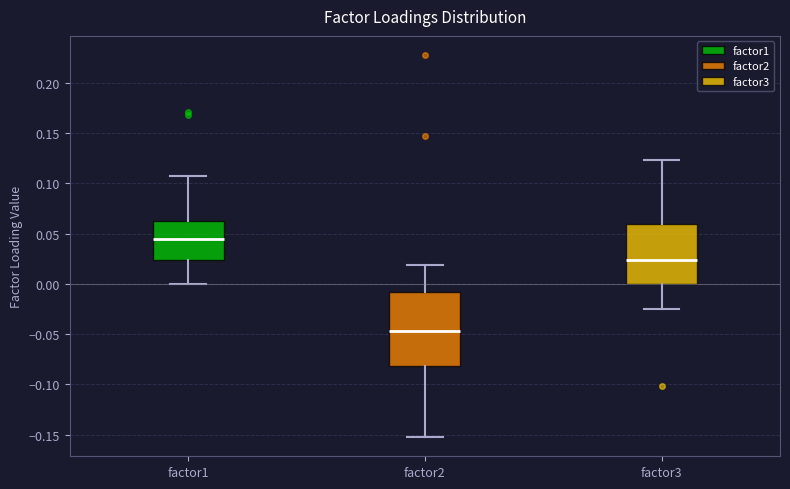

Where is the upper edge of the box for factor2 on the y-axis? The values are not printed on the chart, so give them approximately, as read against the axis.

-0.010